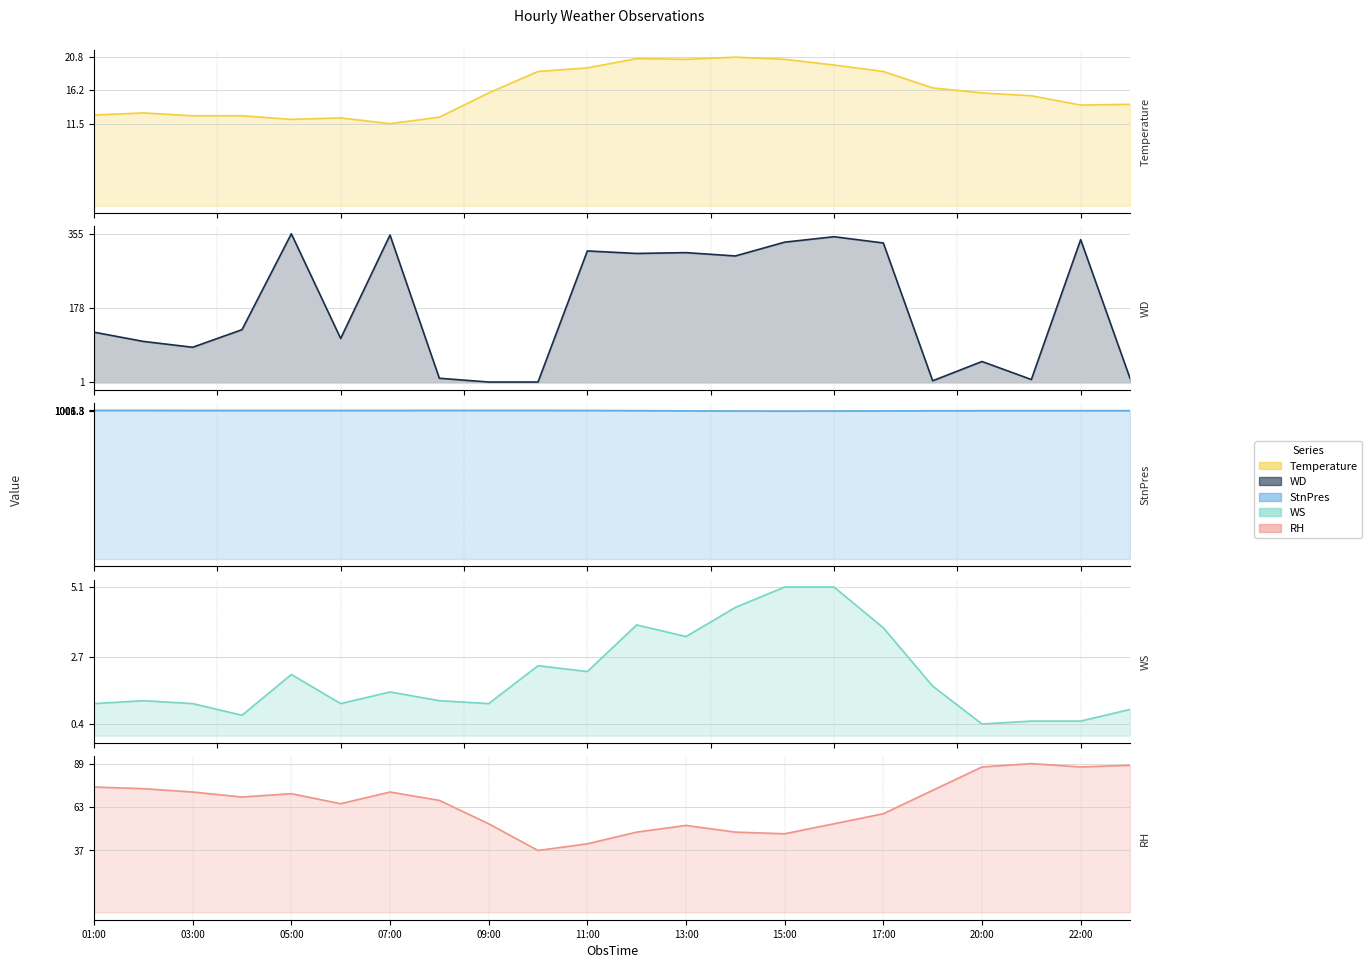

Which series has the largest total across all categories?

StnPres